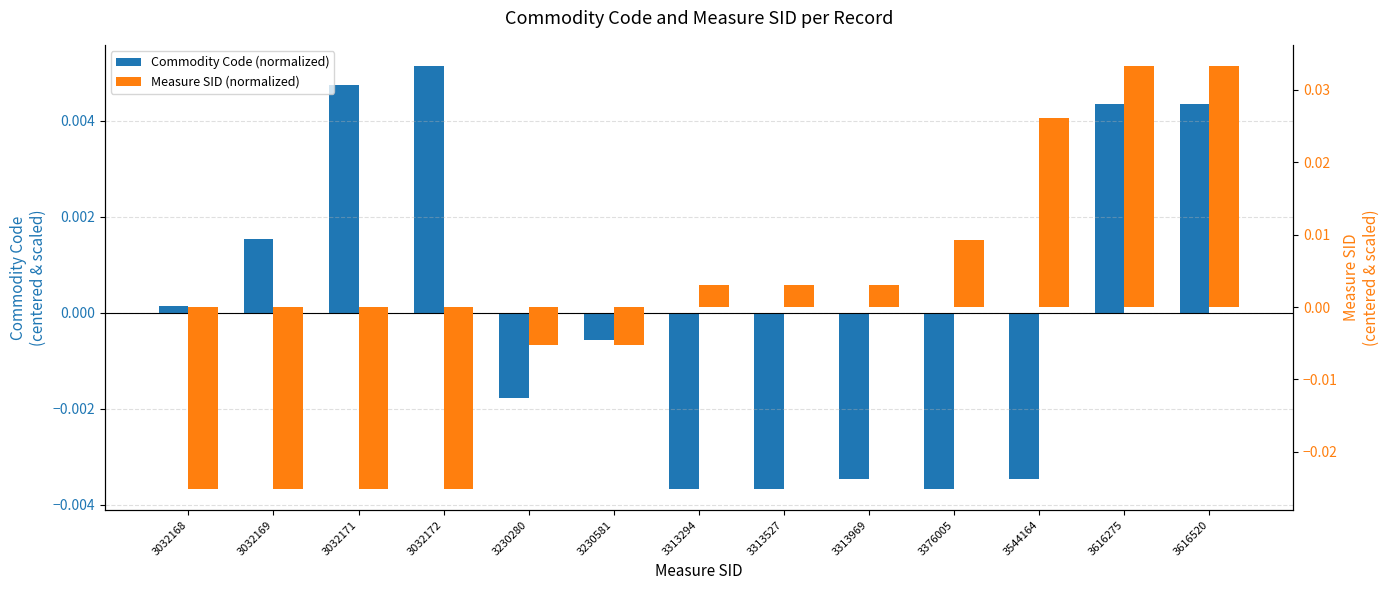

The value of Commodity Code (normalized) at 3544164 is -0.0. True or false?

False